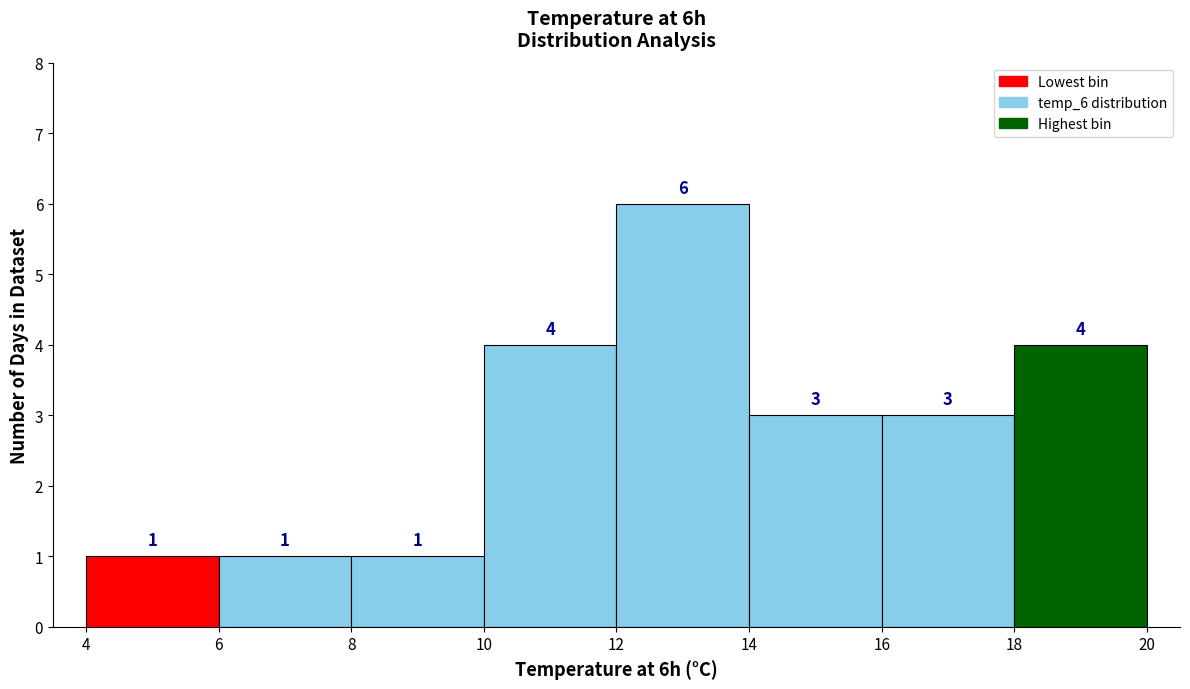

Reading left to right, transcribe this chart: for each bar, give the range it covers on the x-axis and its height.

4 to 6: 1
6 to 8: 1
8 to 10: 1
10 to 12: 4
12 to 14: 6
14 to 16: 3
16 to 18: 3
18 to 20: 4